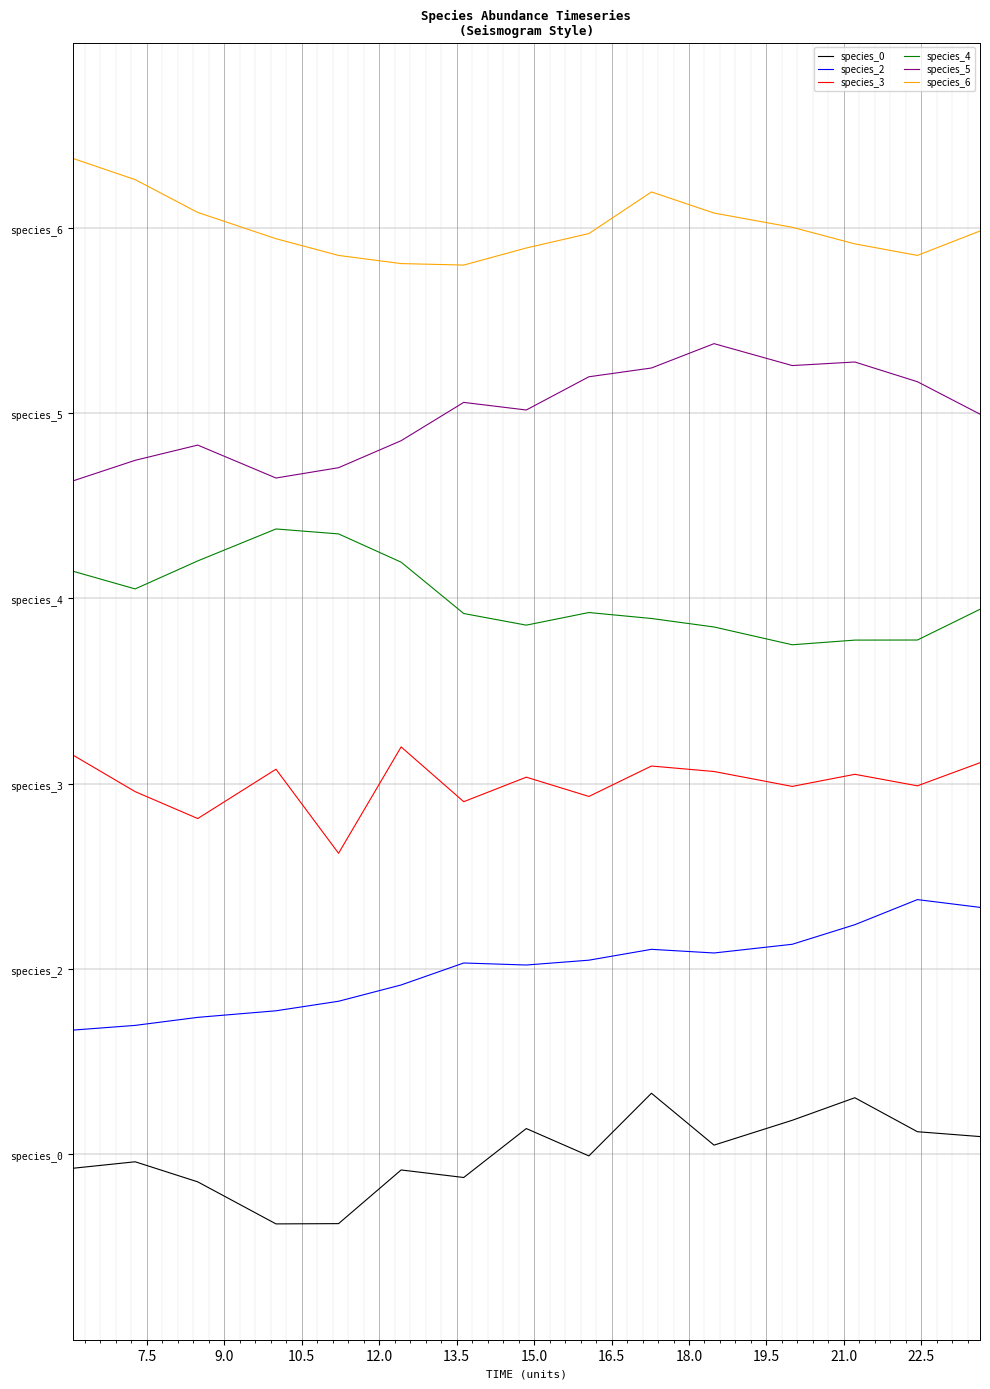

Which series has the largest range (max minus min)?

species_5